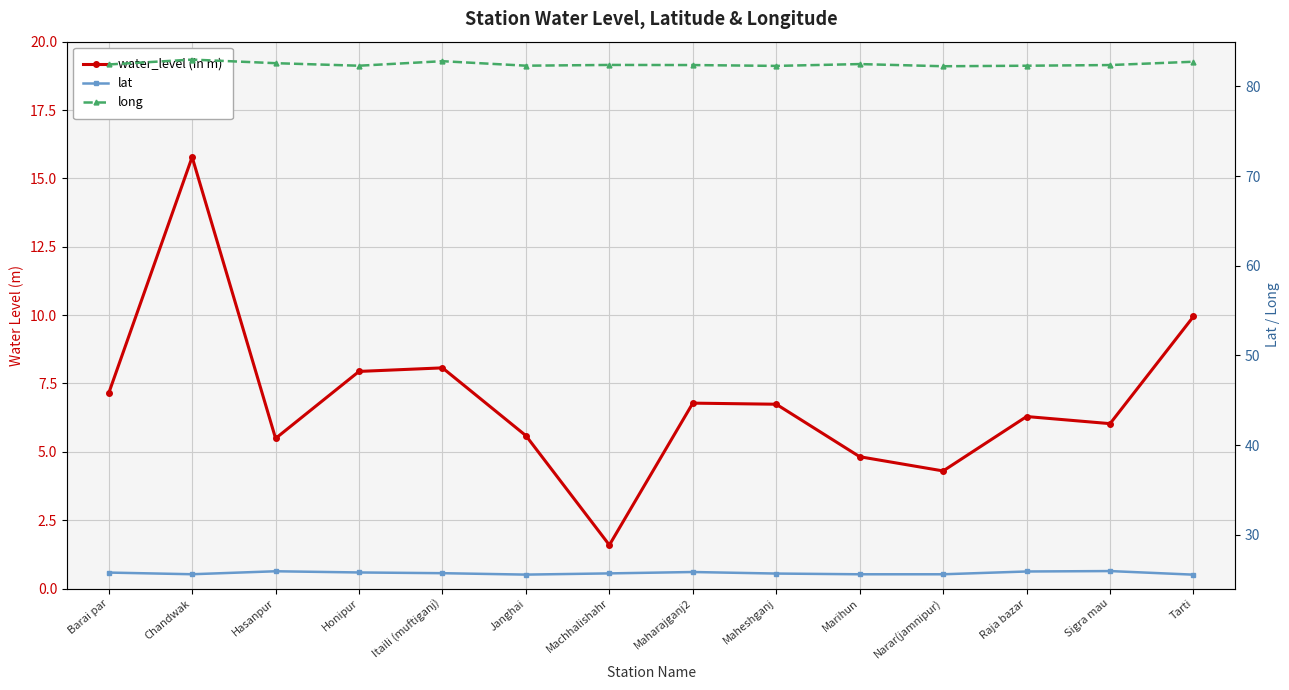

What is the maximum value for water_level (in m)?

15.8